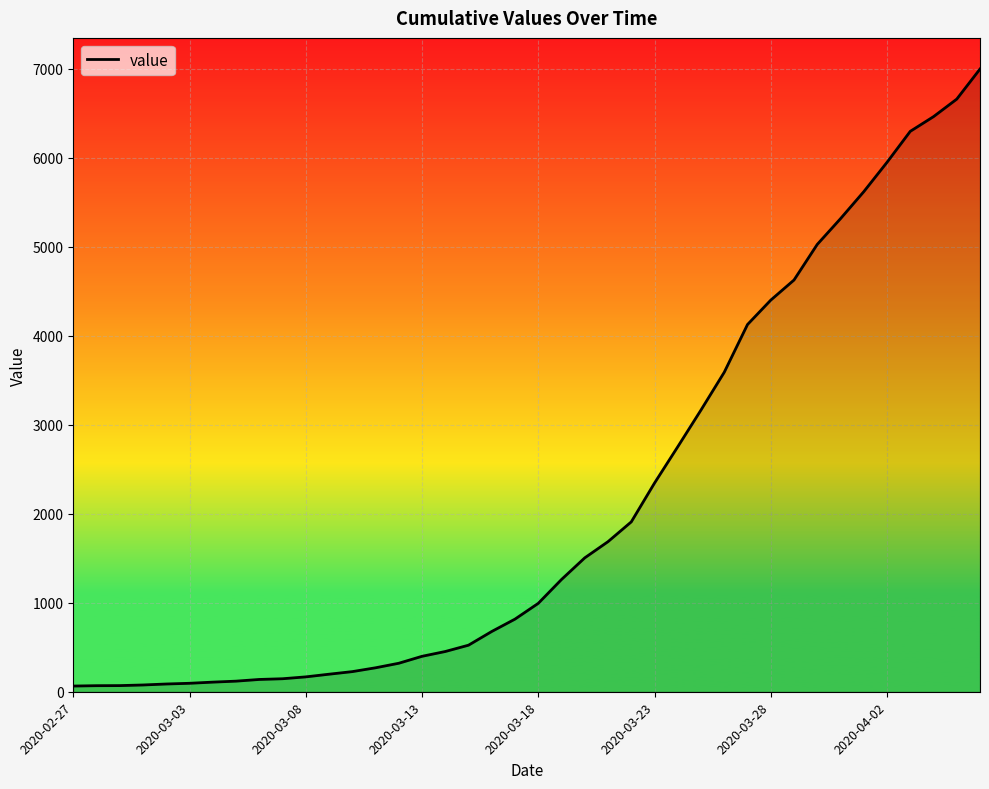

What is the maximum value shown in the chart?

6995